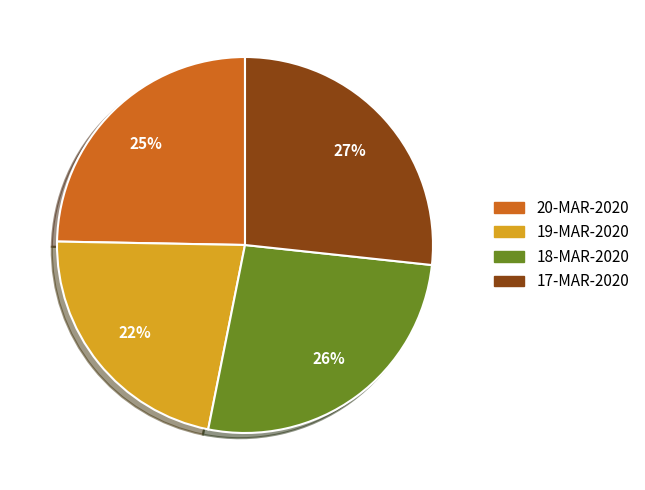

Is there a majority slice in this chart?

No